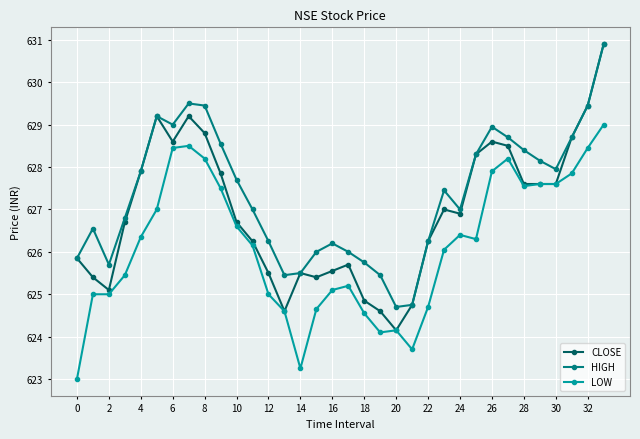

Which series has the largest total across all categories?

HIGH